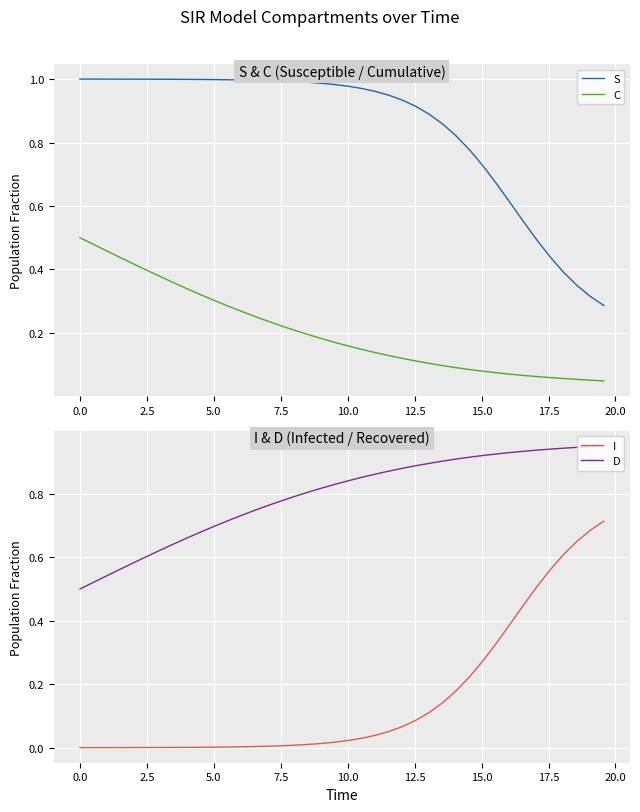

What are all the series names shown in the legend?

S, C, I, D